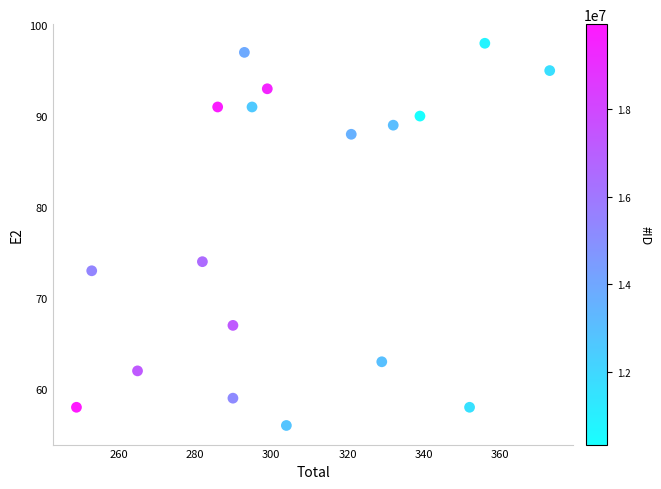

What Y value in the scatter plot is closest to 77?

74